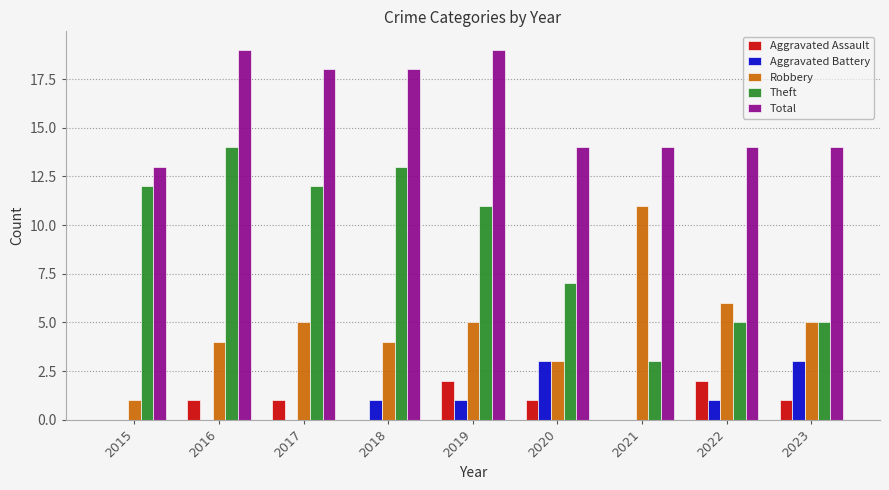

Where is Theft nearest to the value 8?

2020